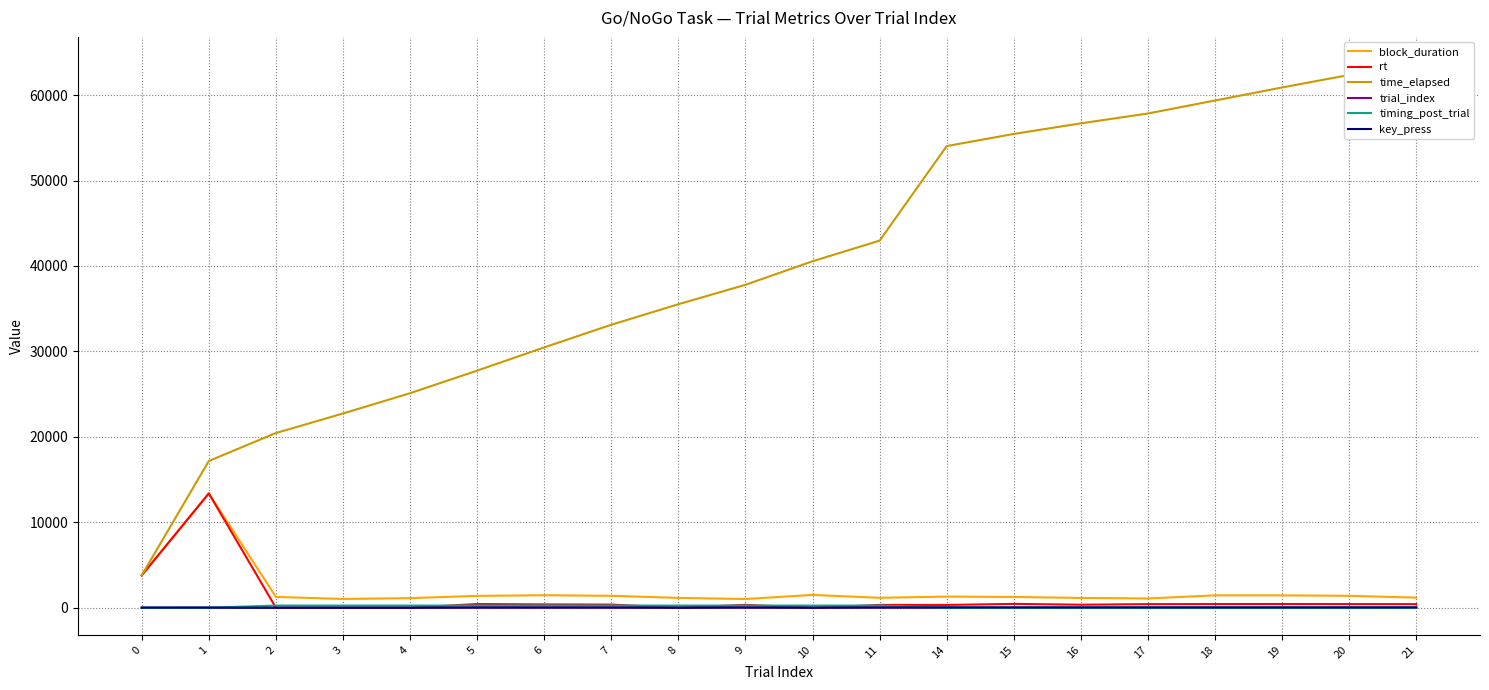

At which category does rt reach its first local valley?

8